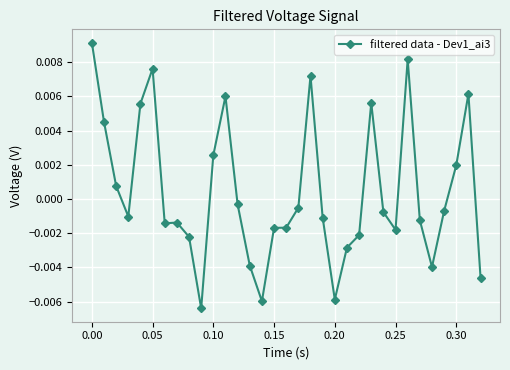

True or false: there are more than 1 points higher than both neighbors.

True